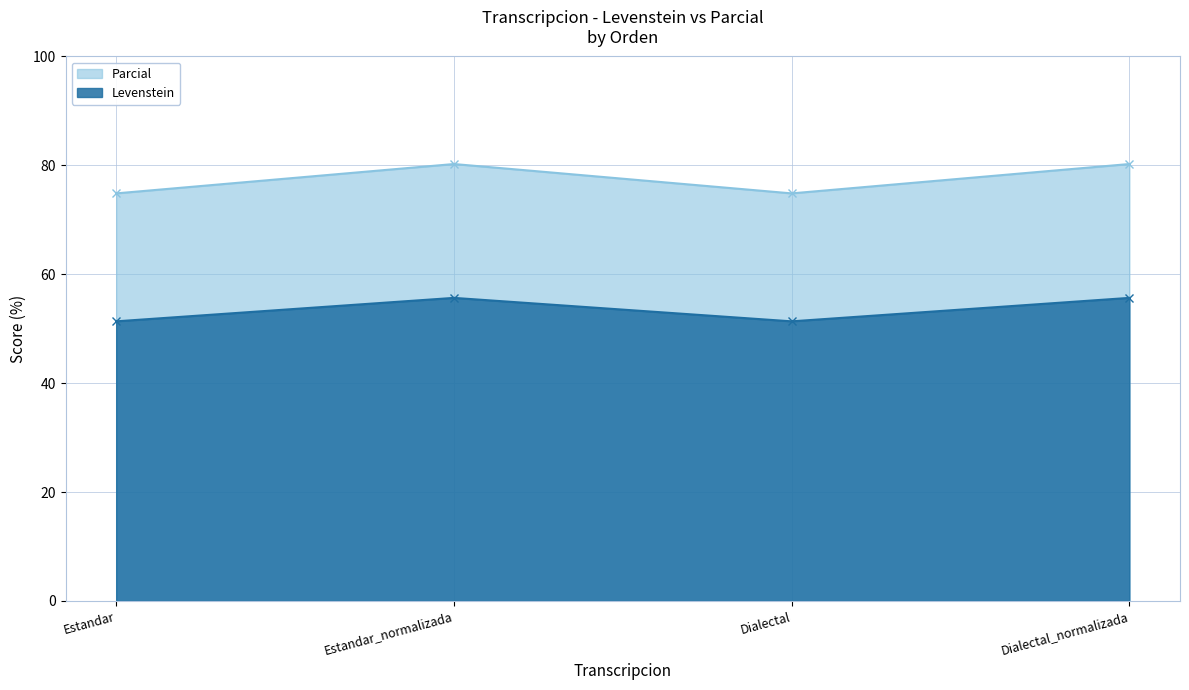

Reading right to left, transcribe all the data shown in this chart.

Levenstein: Dialectal_normalizada=55.7	Dialectal=51.4	Estandar_normalizada=55.7	Estandar=51.4
Parcial: Dialectal_normalizada=80.2	Dialectal=74.9	Estandar_normalizada=80.2	Estandar=74.9